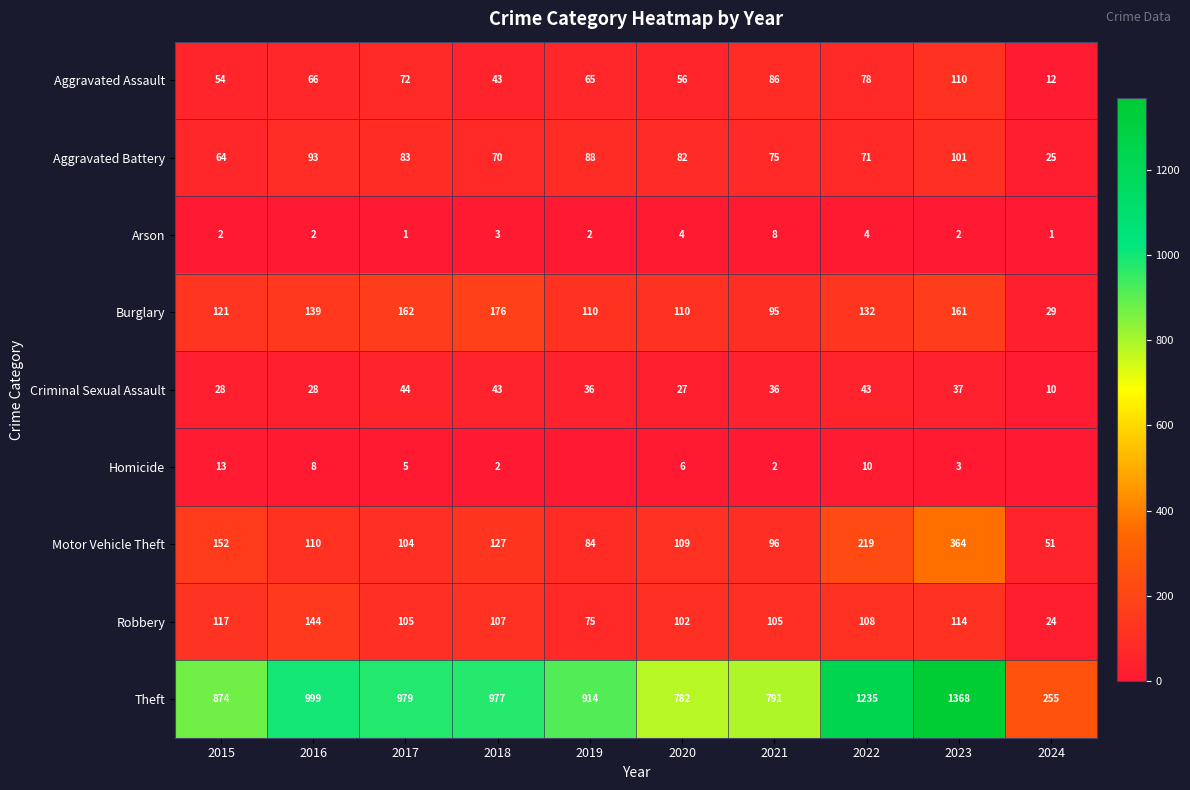

True or false: Aggravated Assault has a value of 110 at 2023.

True